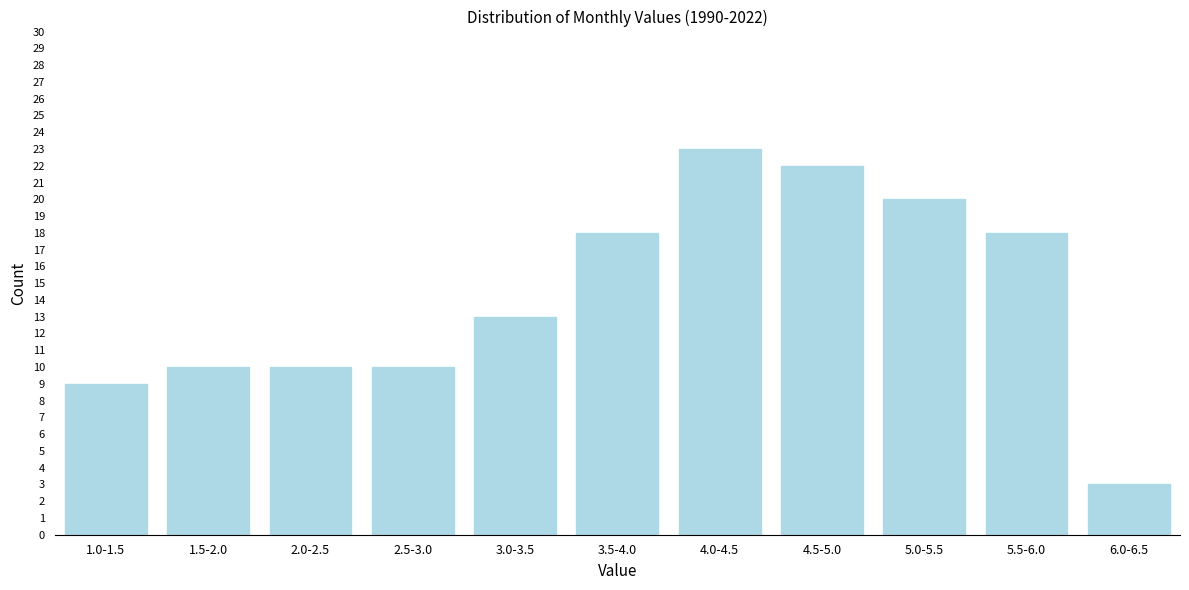

Reading left to right, list all the values displayed in this chart.

1.0-1.5=9	1.5-2.0=10	2.0-2.5=10	2.5-3.0=10	3.0-3.5=13	3.5-4.0=18	4.0-4.5=23	4.5-5.0=22	5.0-5.5=20	5.5-6.0=18	6.0-6.5=3